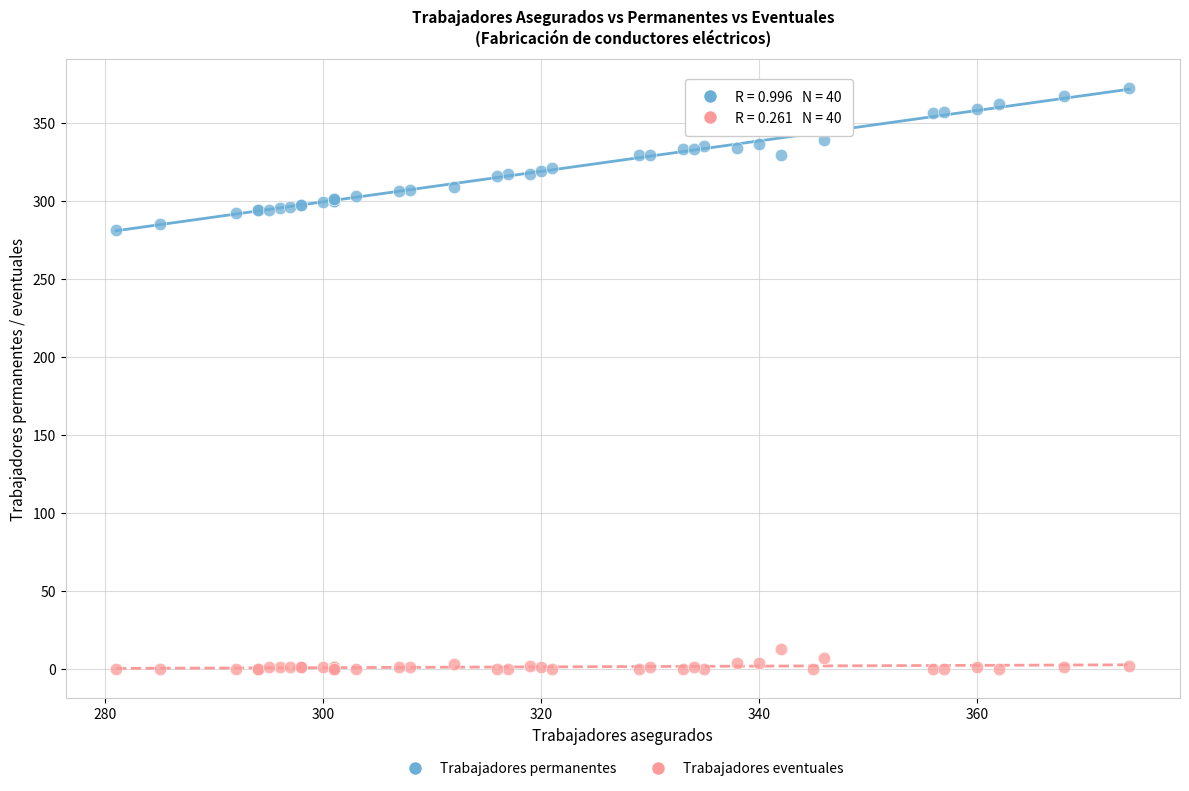

Which series contains the highest Y value?

Trabajadores permanentes